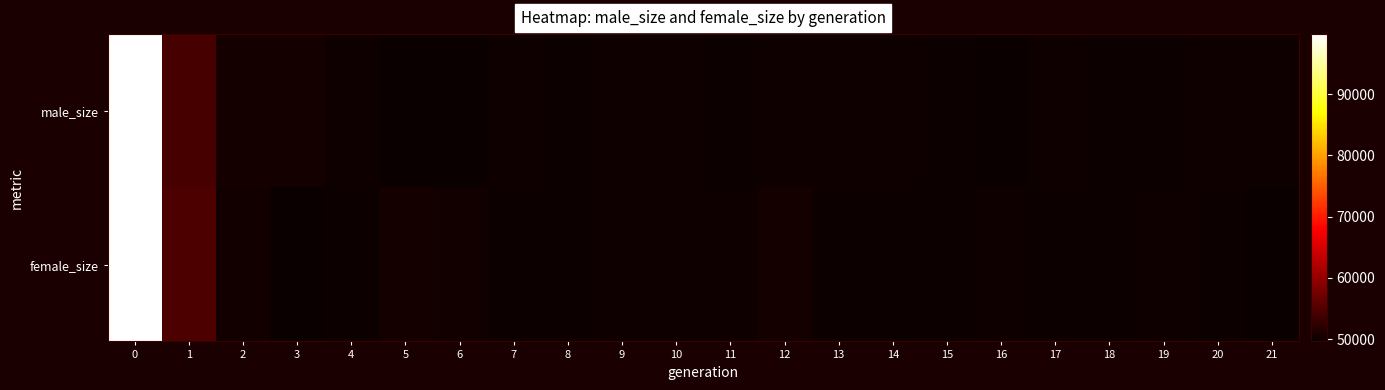

What is the difference between the highest and lowest values at 5?

686